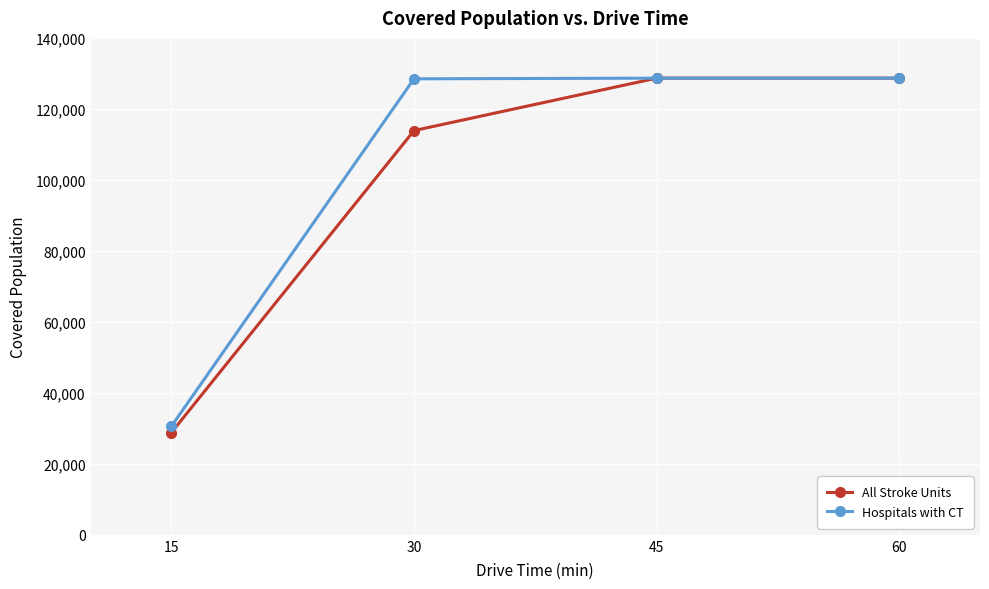

What is the difference between the maximum and minimum values in the All Stroke Units series?

99846